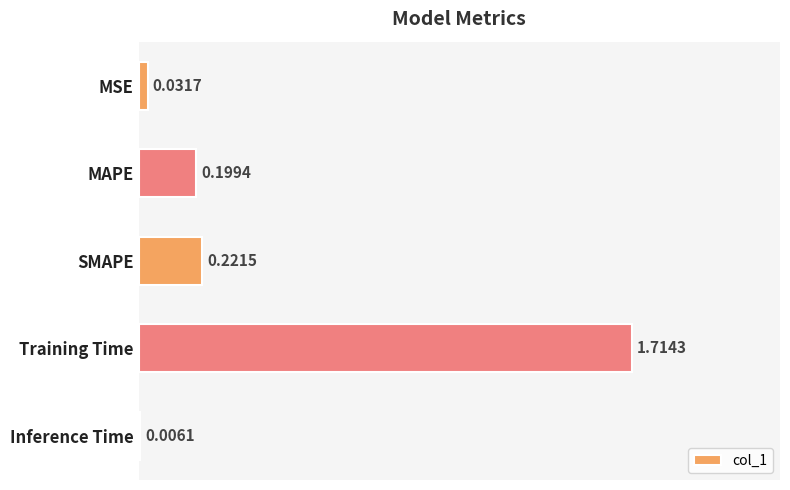

What is the sum of all values?

2.2